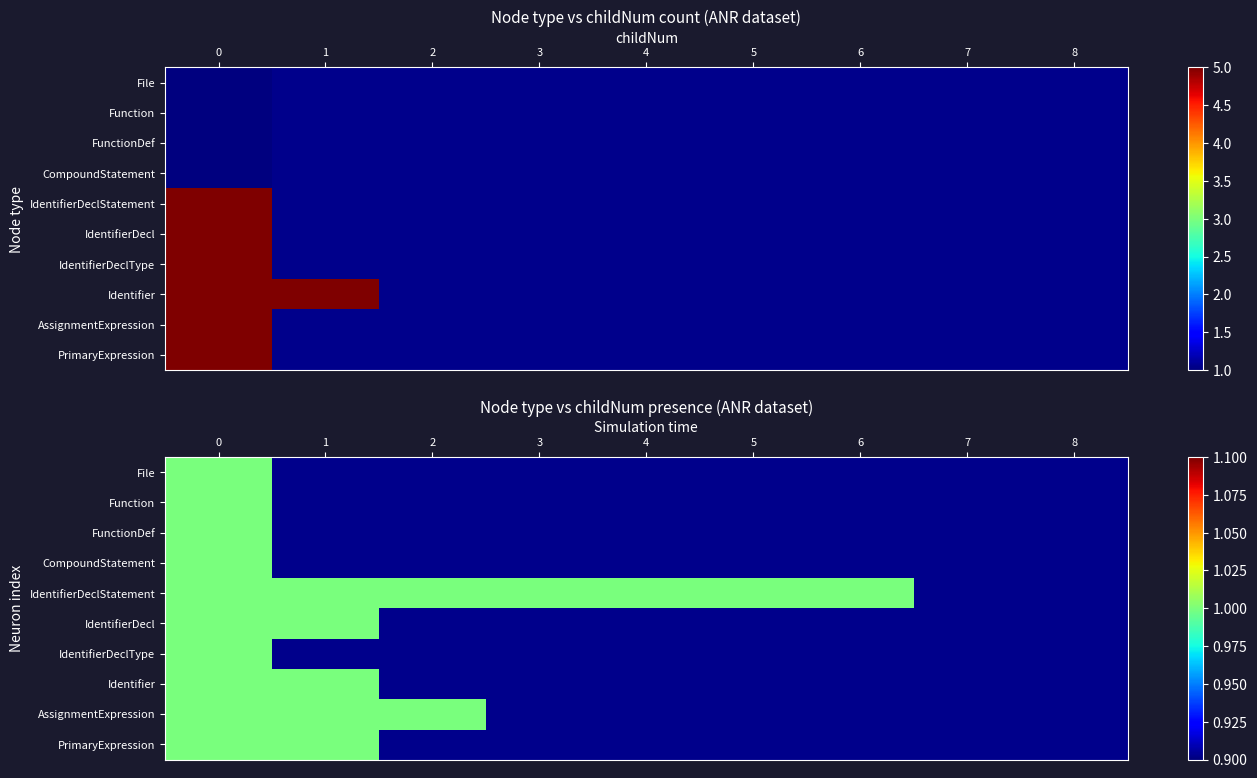

What is the maximum value shown in the chart?

5